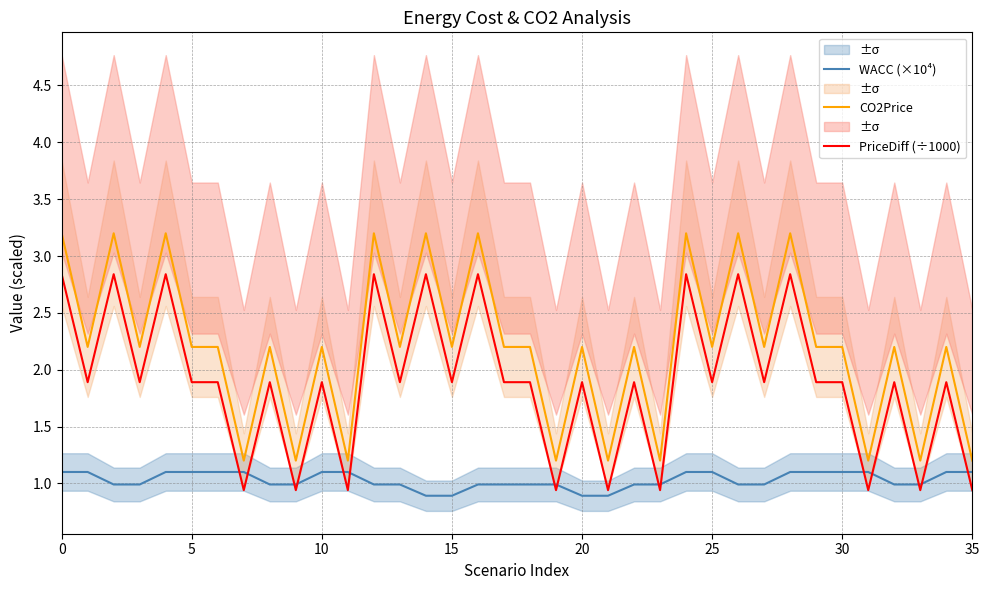

Count the CO2Price values in the range 2 to 3.

18